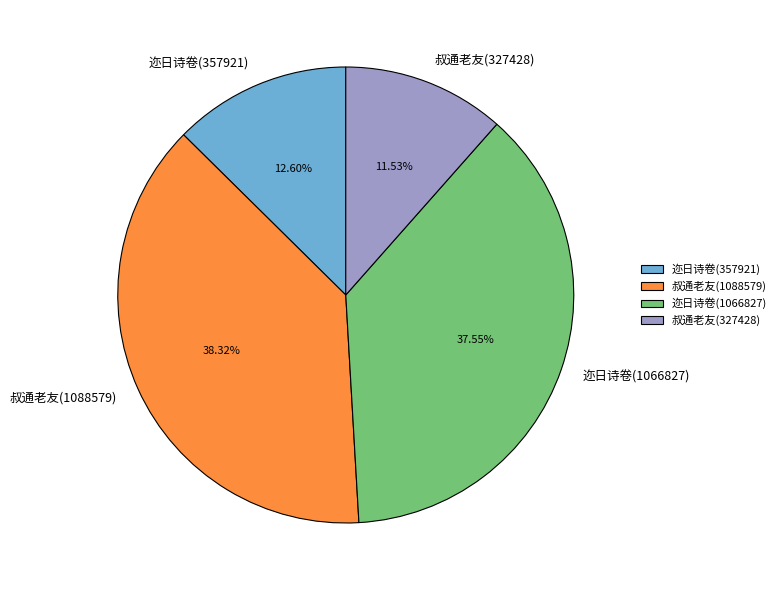

Is the sum of 迩日诗卷(357921) and 叔通老友(1088579) greater than half?

Yes